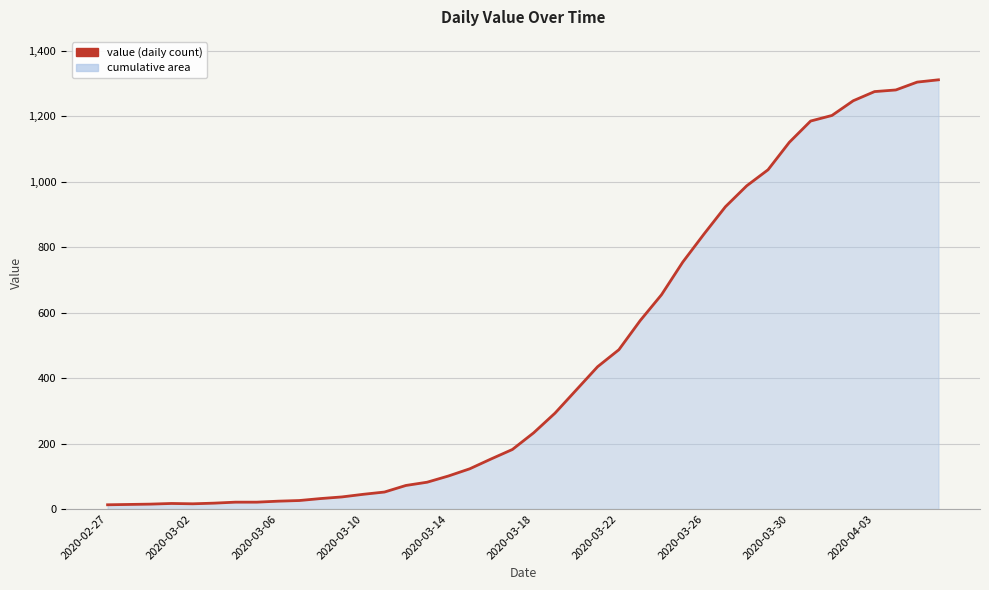

What is the difference between the maximum and minimum values?

1299